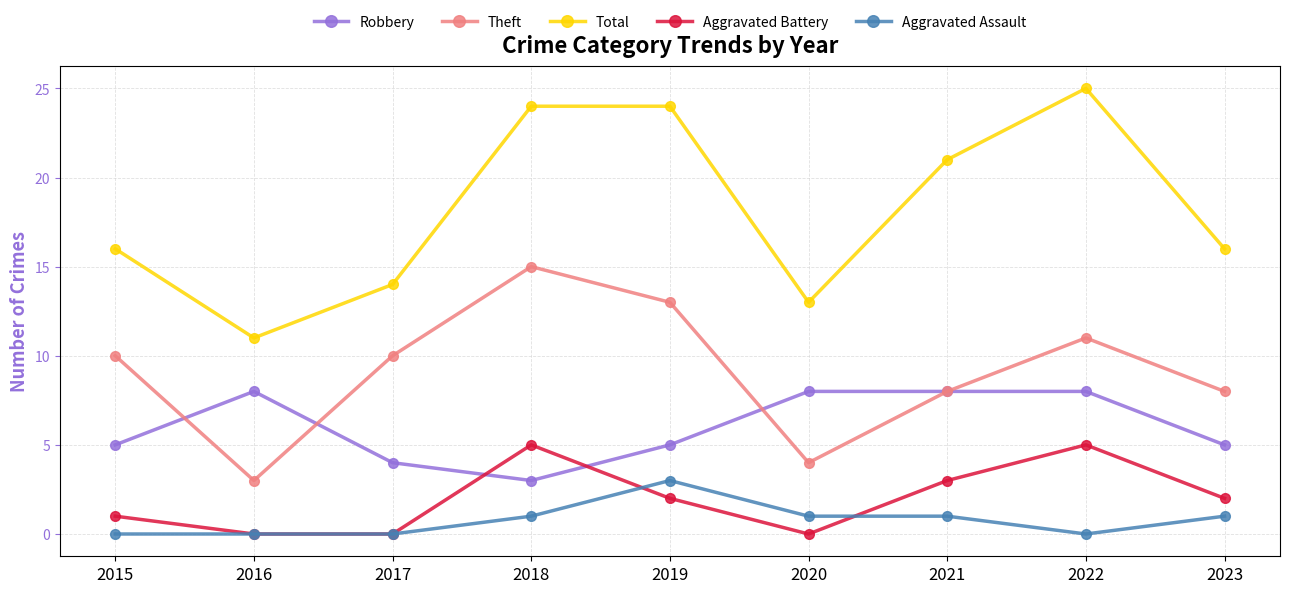

At 2022, list the series in order from smallest to largest.

Aggravated Assault, Aggravated Battery, Robbery, Theft, Total